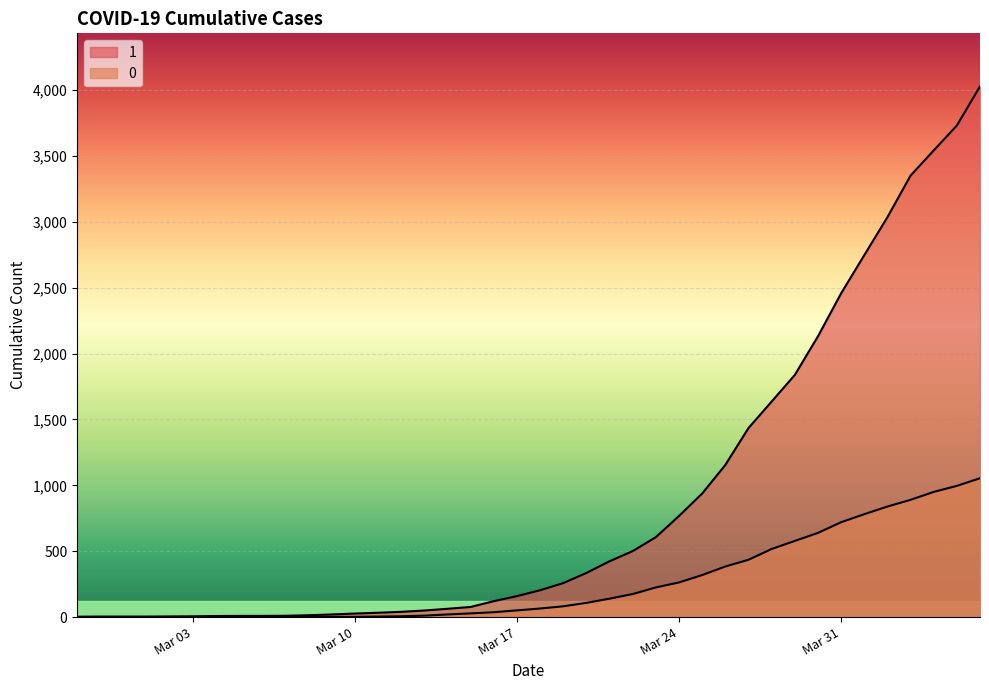

Rank the series by their average value, from lowest to highest.

0, 1